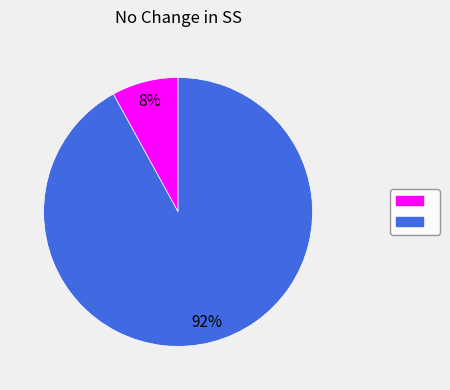

Count the number of slices in the pie.

2